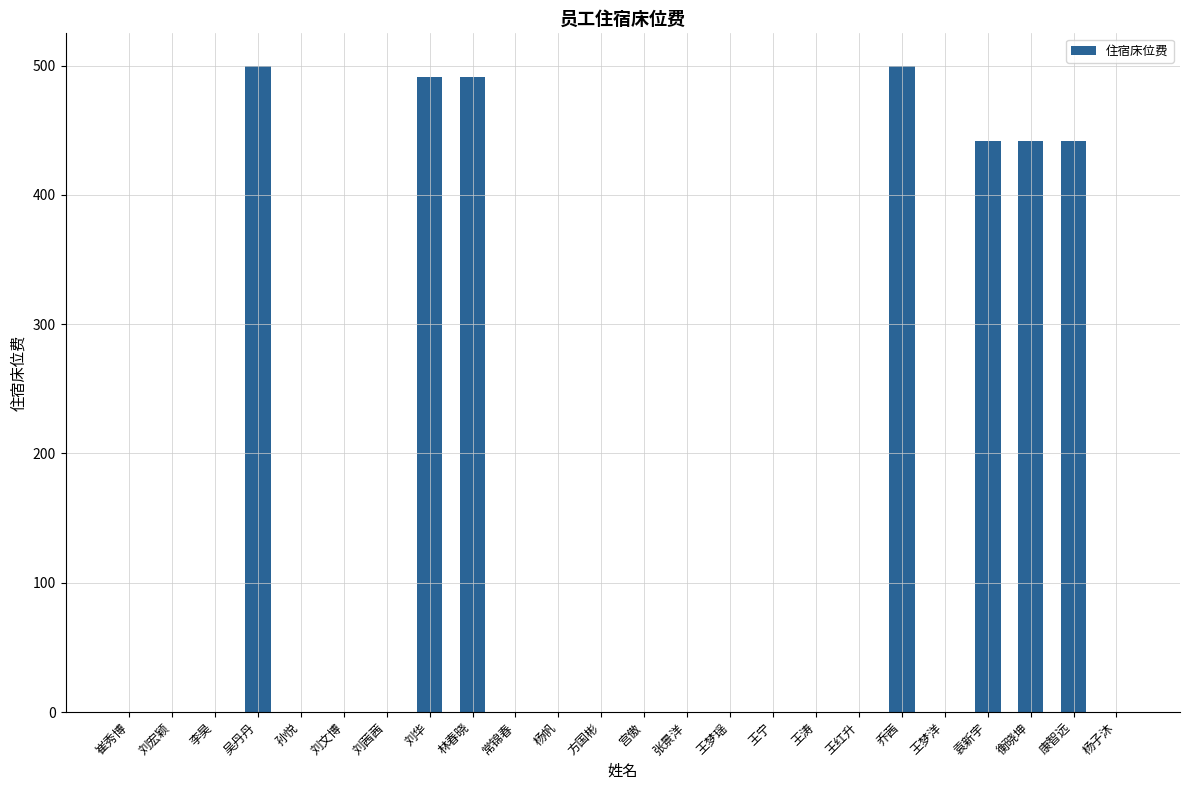

Read the value at 刘华.

490.9